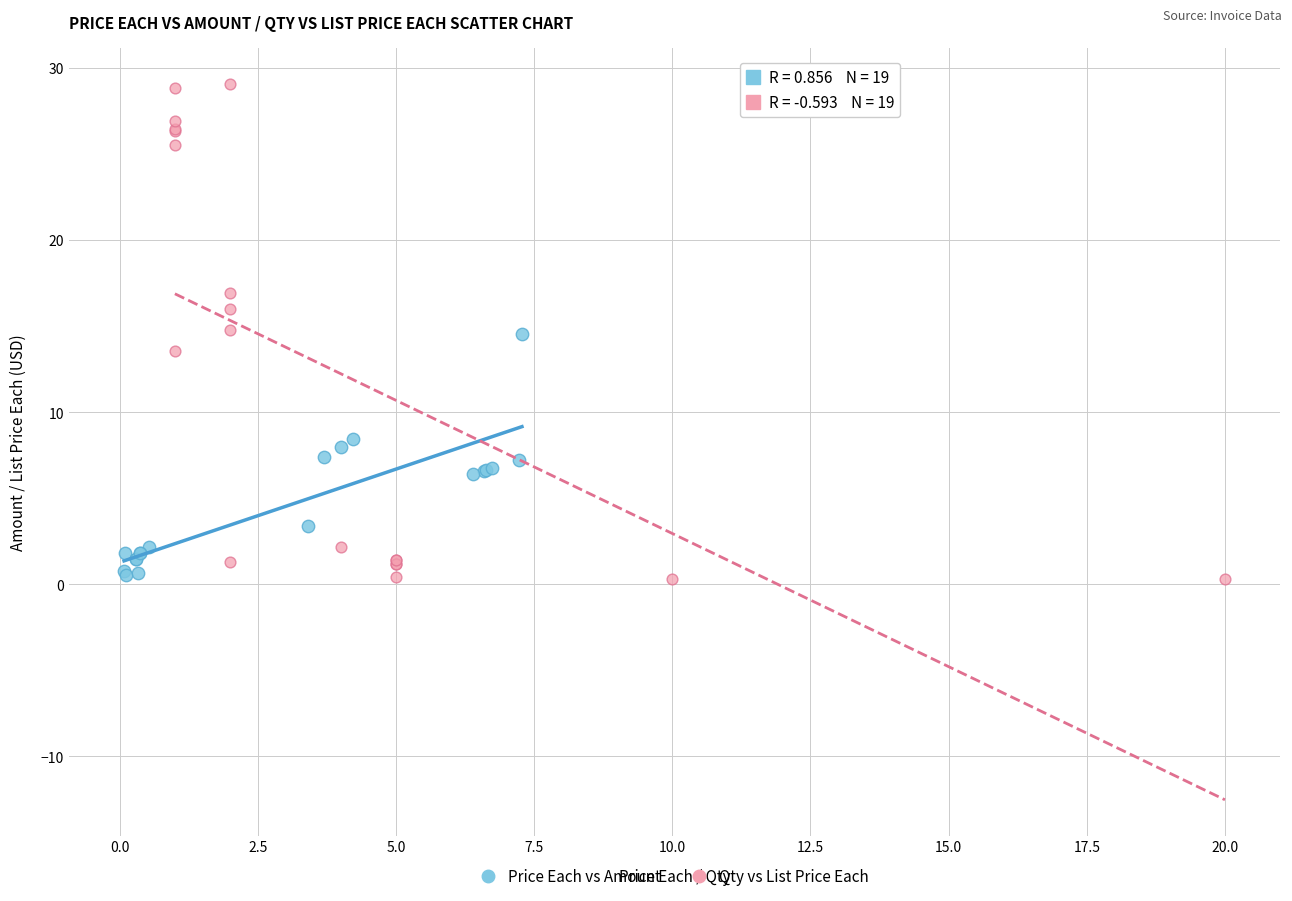

Which series has the widest spread of Y values?

Qty vs List Price Each